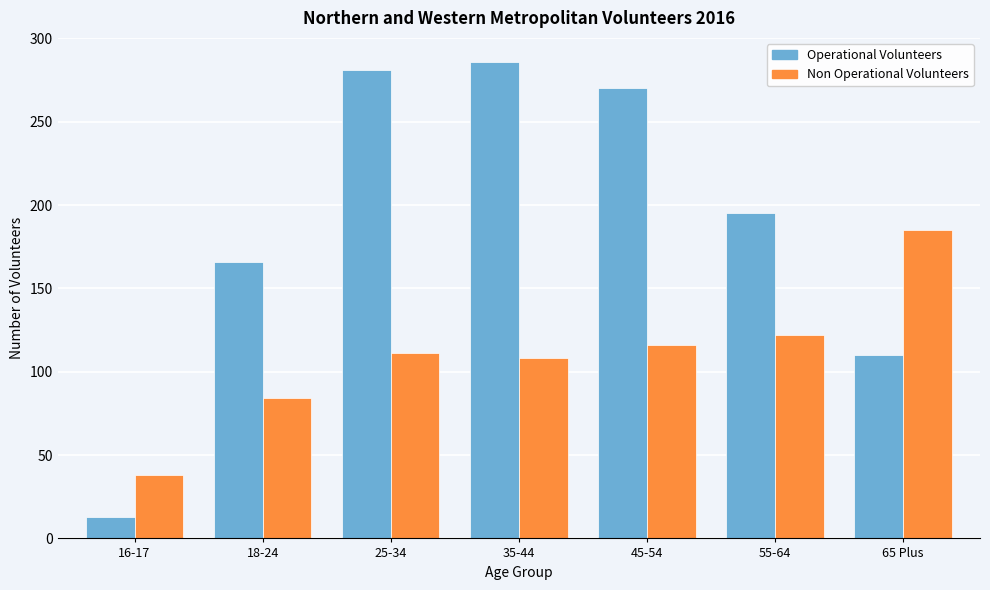

Reading left to right, transcribe all the data shown in this chart.

Operational Volunteers: 13	166	281	286	270	195	110
Non Operational Volunteers: 38	84	111	108	116	122	185